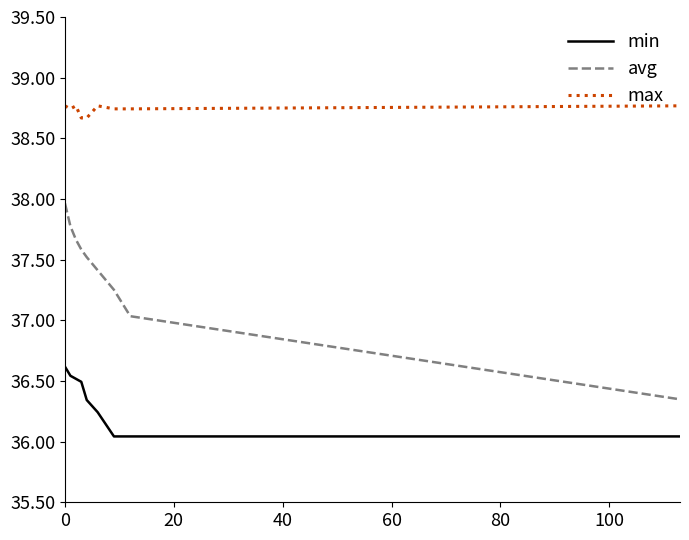

Rank the series by their average value, from highest to lowest.

max, avg, min